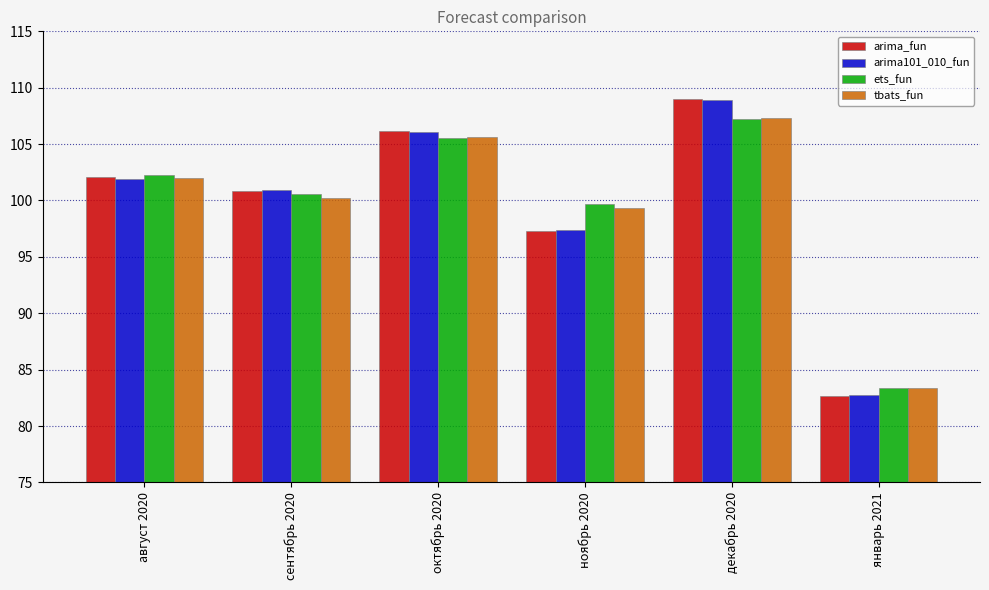

How many data points in ets_fun are above 102?

3